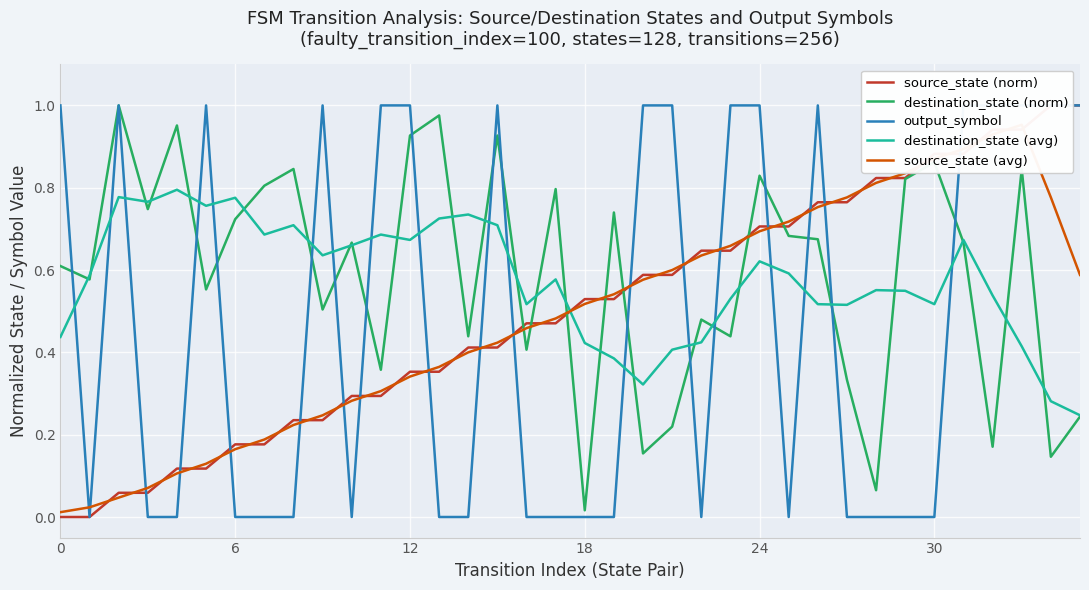

What is the difference between the second highest and minimum values in the source_state (avg) series?

0.9